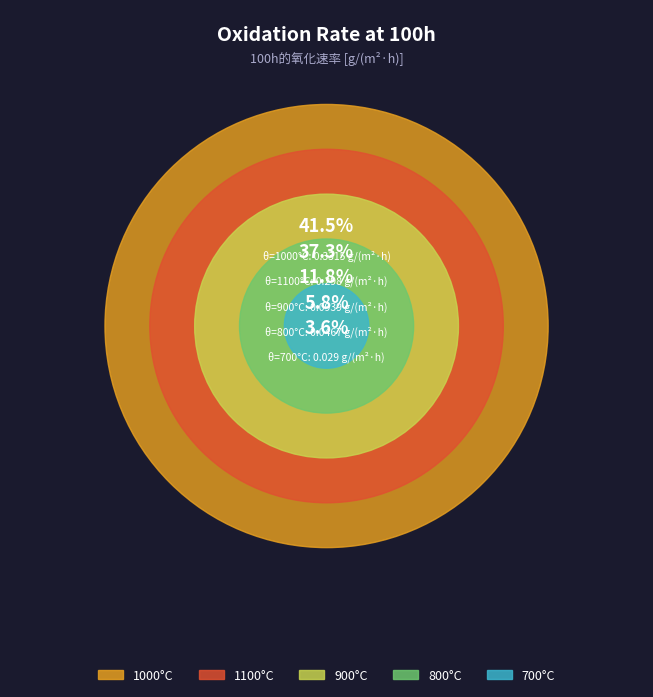

Which category has the biggest portion of the pie?

1000